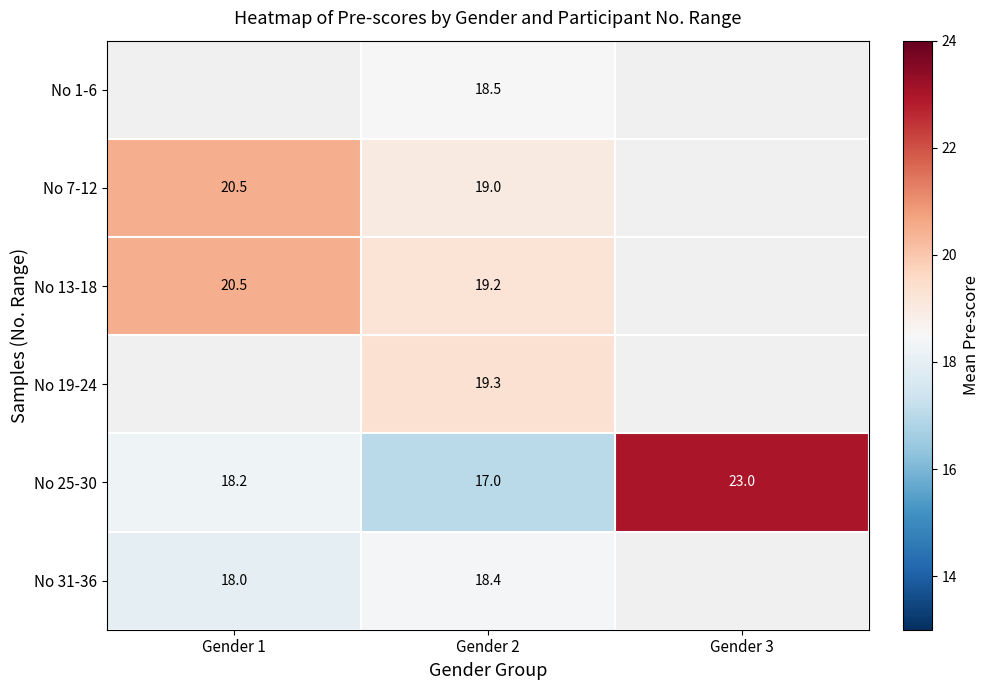

What is the average value of the No 25-30 series?

19.4